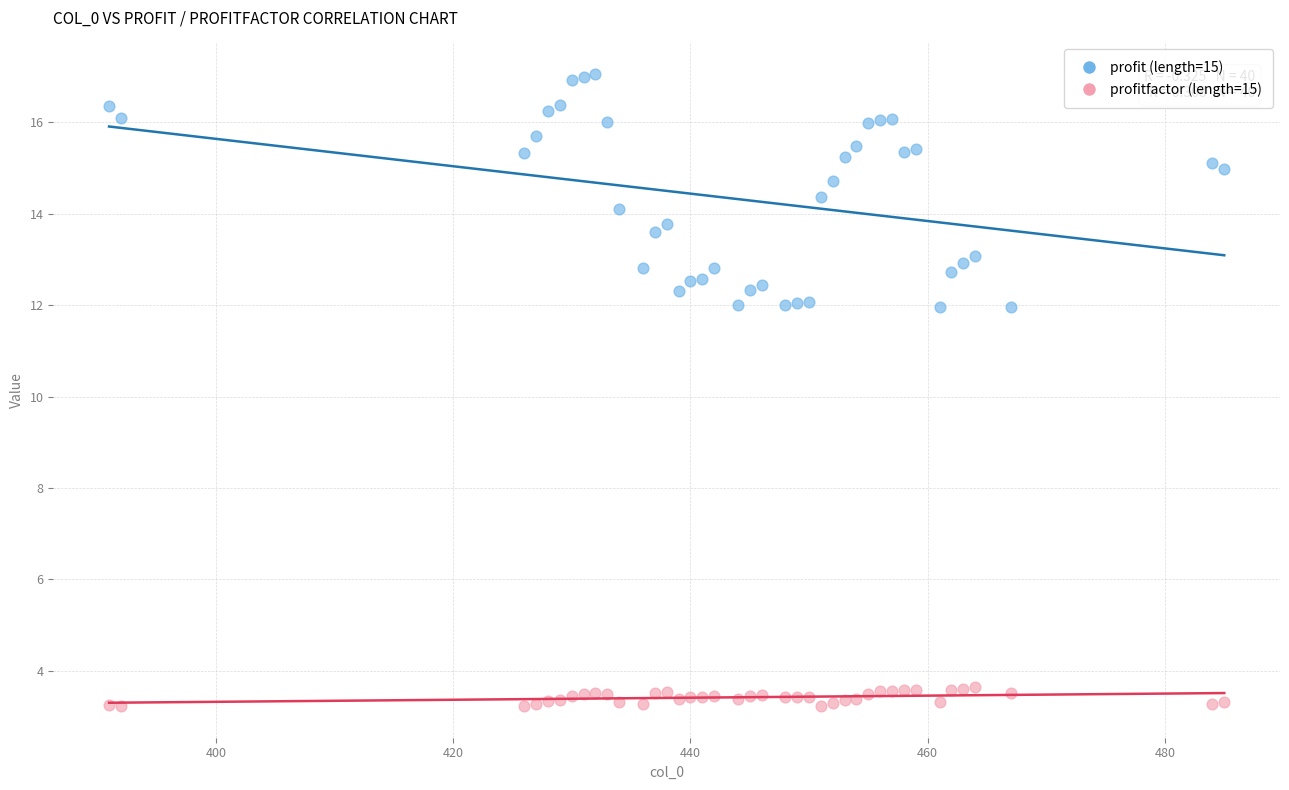

Which series has the widest spread of Y values?

profit (length=15)